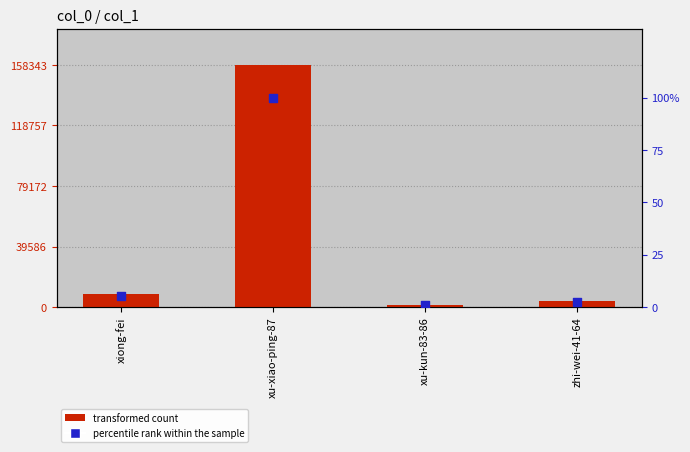

Which series has the largest total across all categories?

col_1